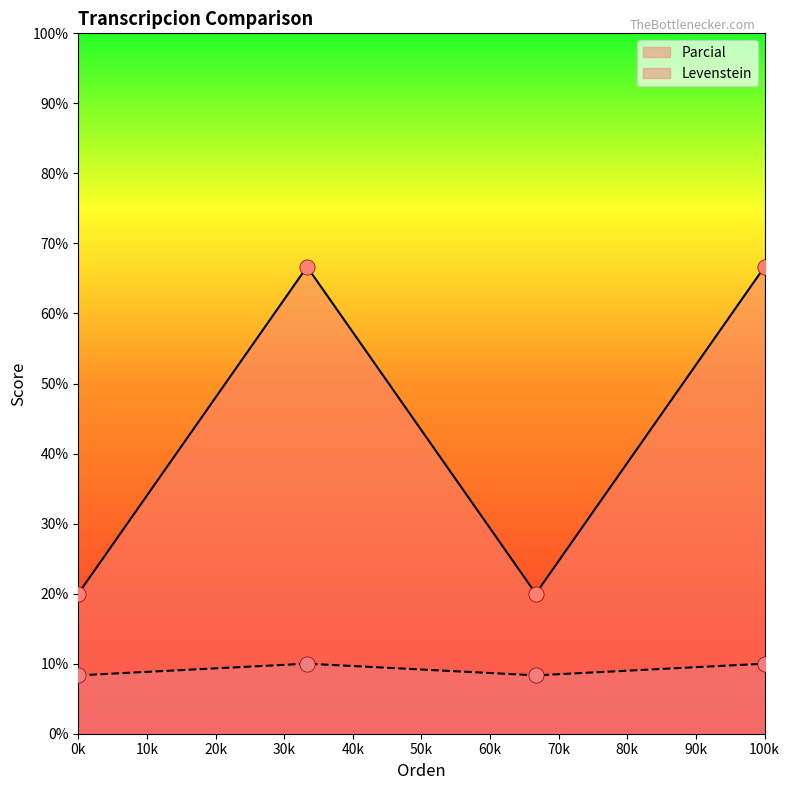

What are all the series names shown in the legend?

Parcial, Levenstein